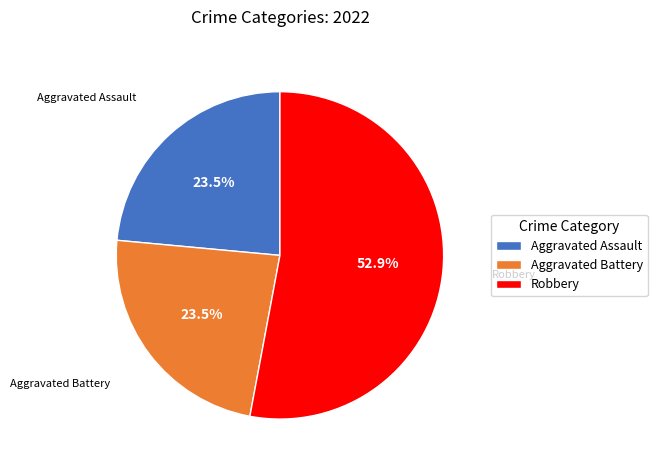

Which has a higher value, Robbery or Aggravated Battery?

Robbery